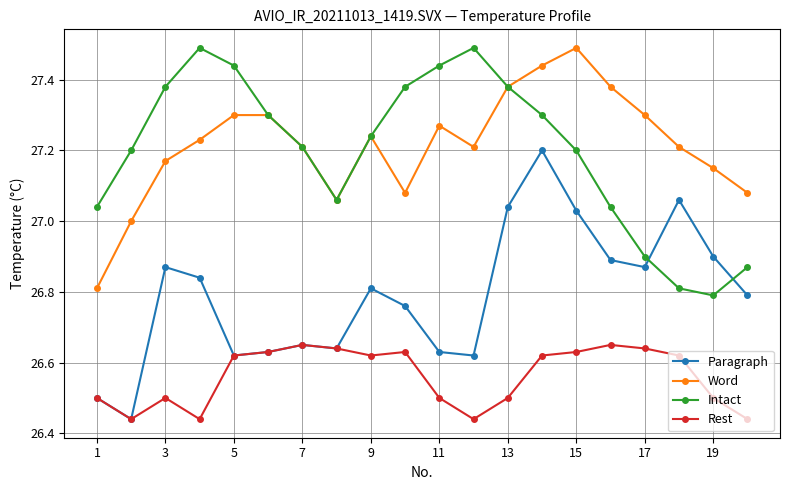

What is the maximum value for Intact?

27.5